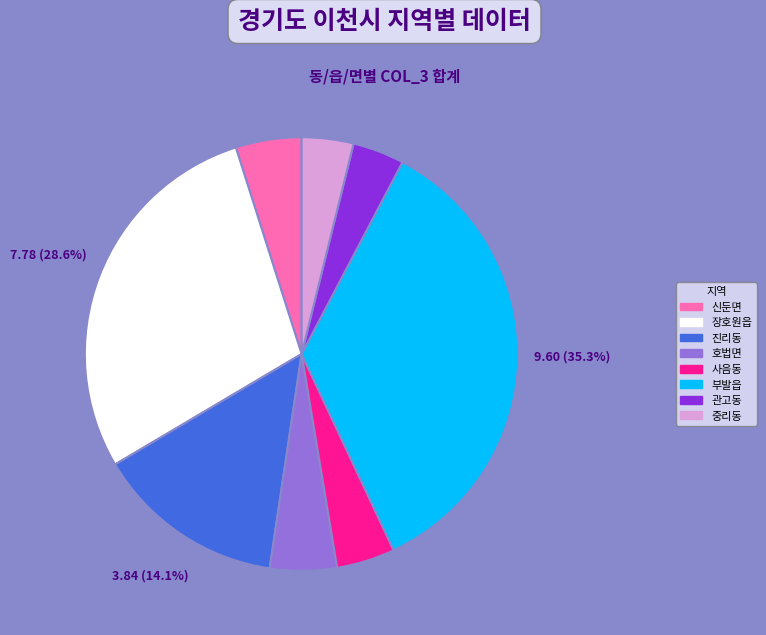

Which slice is the largest?

부발읍